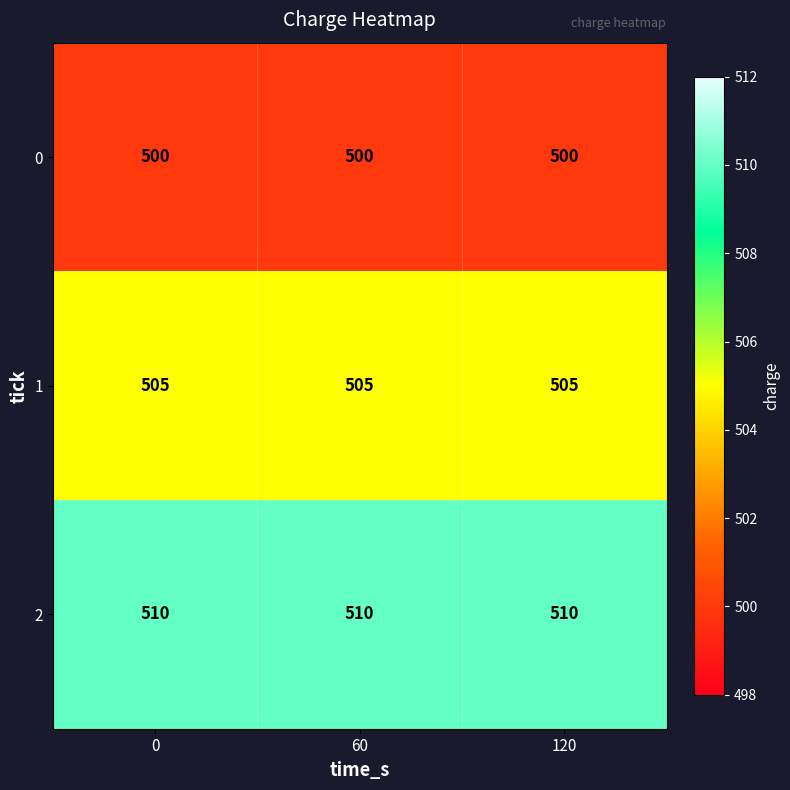

What is the difference between the highest and lowest values at 0?

10